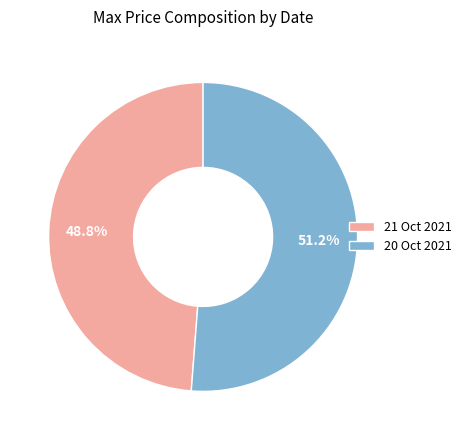

How many segments does this pie chart have?

2